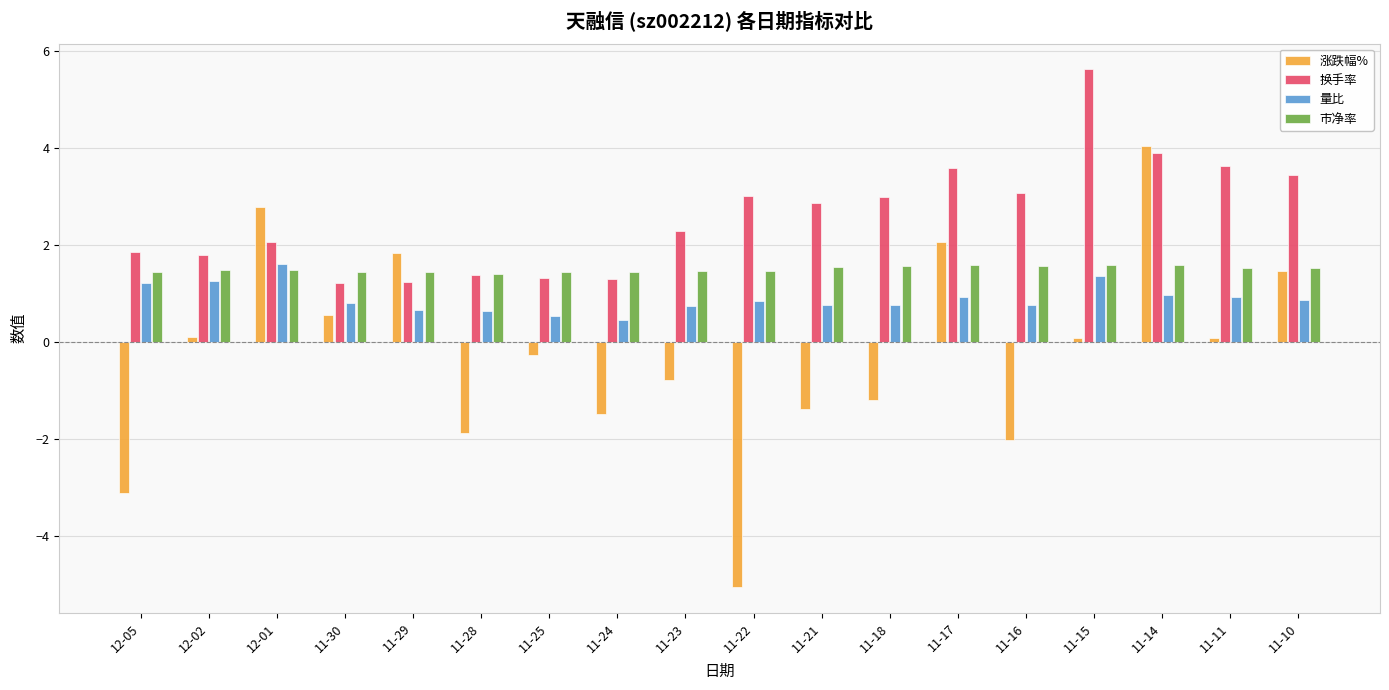

What is the minimum value for 市净率?

1.4